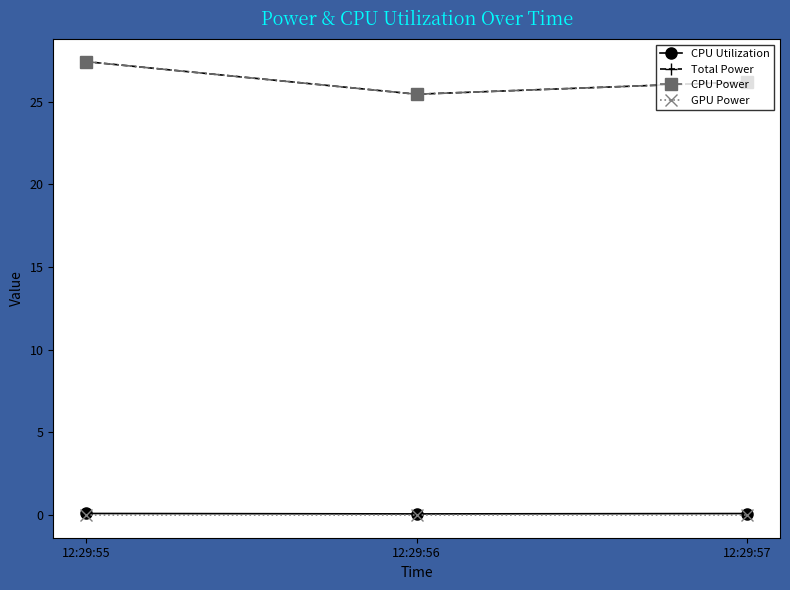

Where is CPU Power nearest to the value 26?

12:29:57